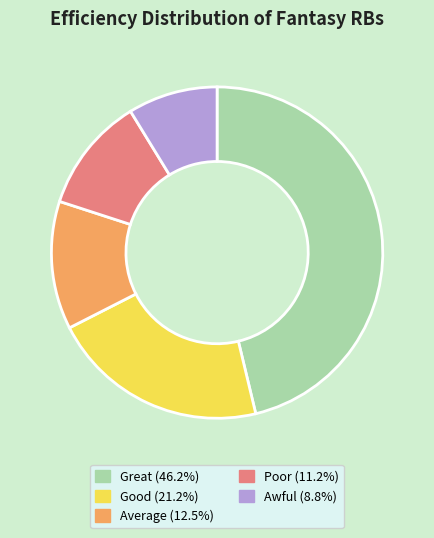

Does any single category account for the majority?

No